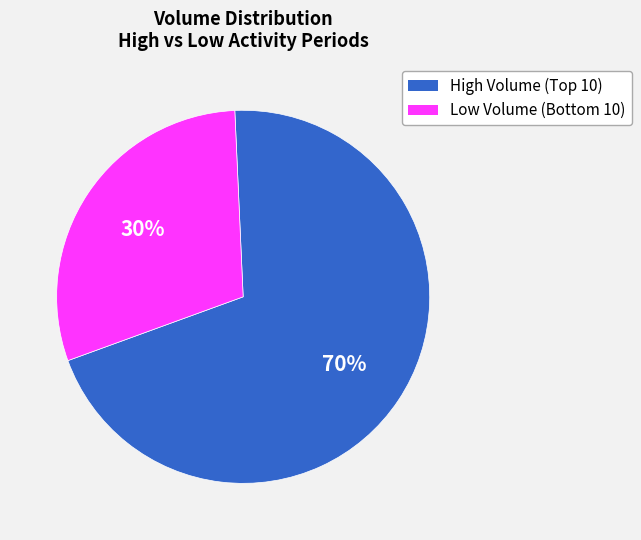

Rank the categories by value from lowest to highest.

Low Volume (Bottom 10), High Volume (Top 10)